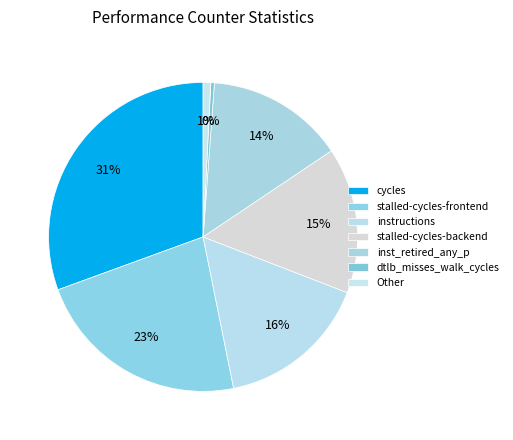

How many segments does this pie chart have?

7